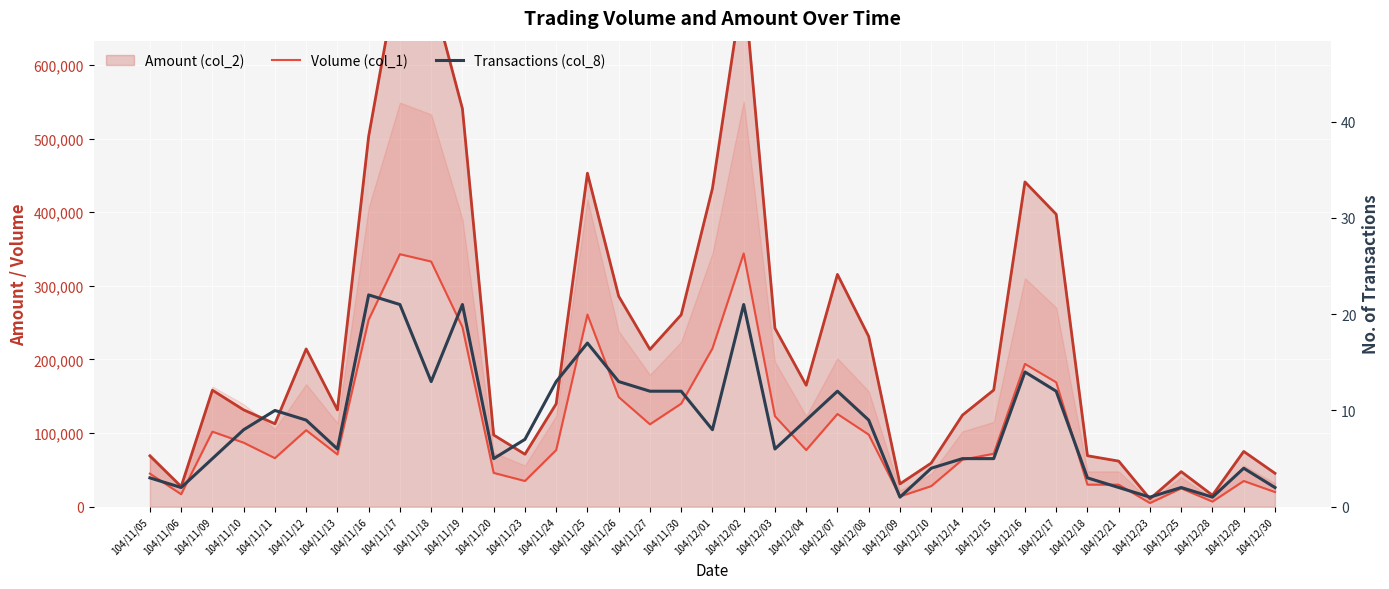

What is the total value across all series at 104/11/06?

17002